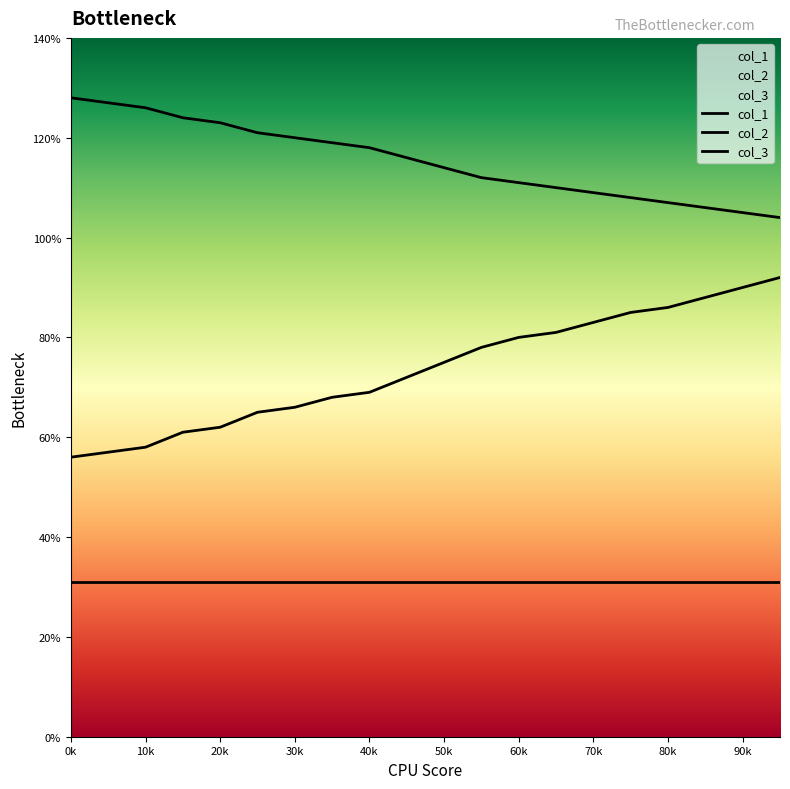

Reading right to left, what are all the values shown in this chart?

col_1: 92	90	88	86	85	83	81	80	78	75	72	69	68	66	65	62	61	58	57	56
col_2: 104	105	106	107	108	109	110	111	112	114	116	118	119	120	121	123	124	126	127	128
col_3: 31	31	31	31	31	31	31	31	31	31	31	31	31	31	31	31	31	31	31	31